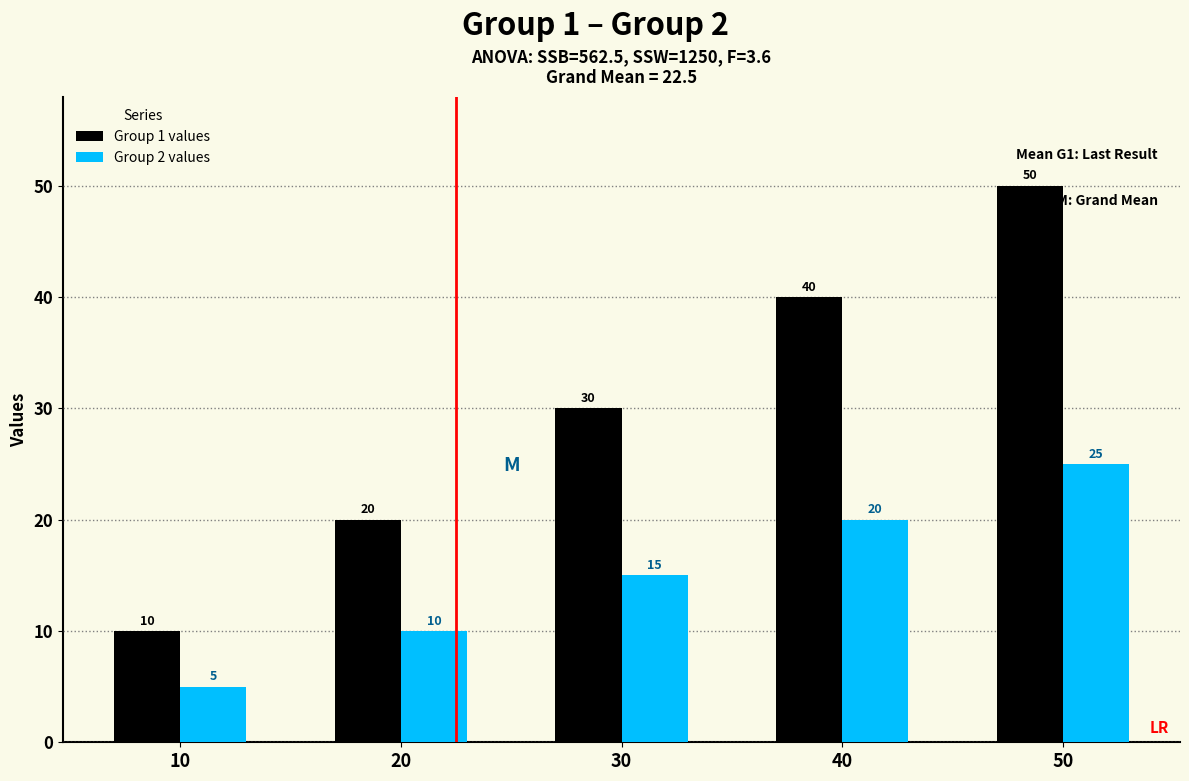

Reading right to left, list all the values displayed in this chart.

Group 1 values: 50=50	40=40	30=30	20=20	10=10
Group 2 values: 50=25	40=20	30=15	20=10	10=5